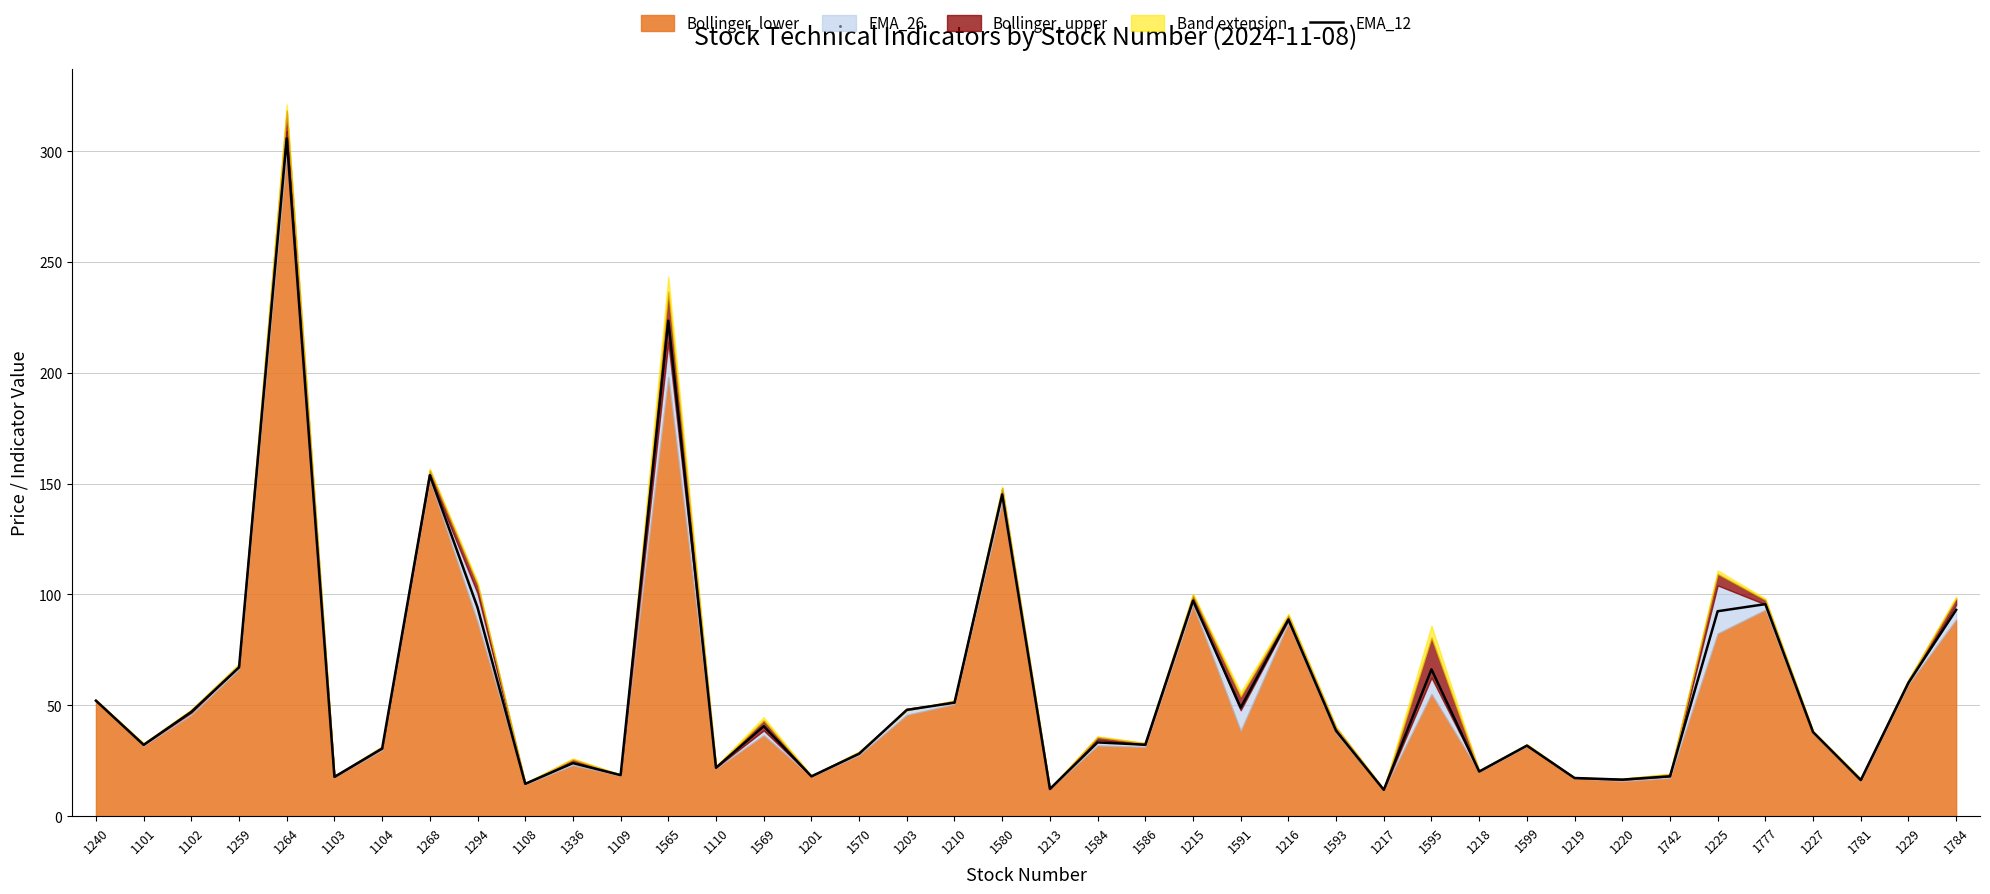

At which label is the value closest to 158?

1268